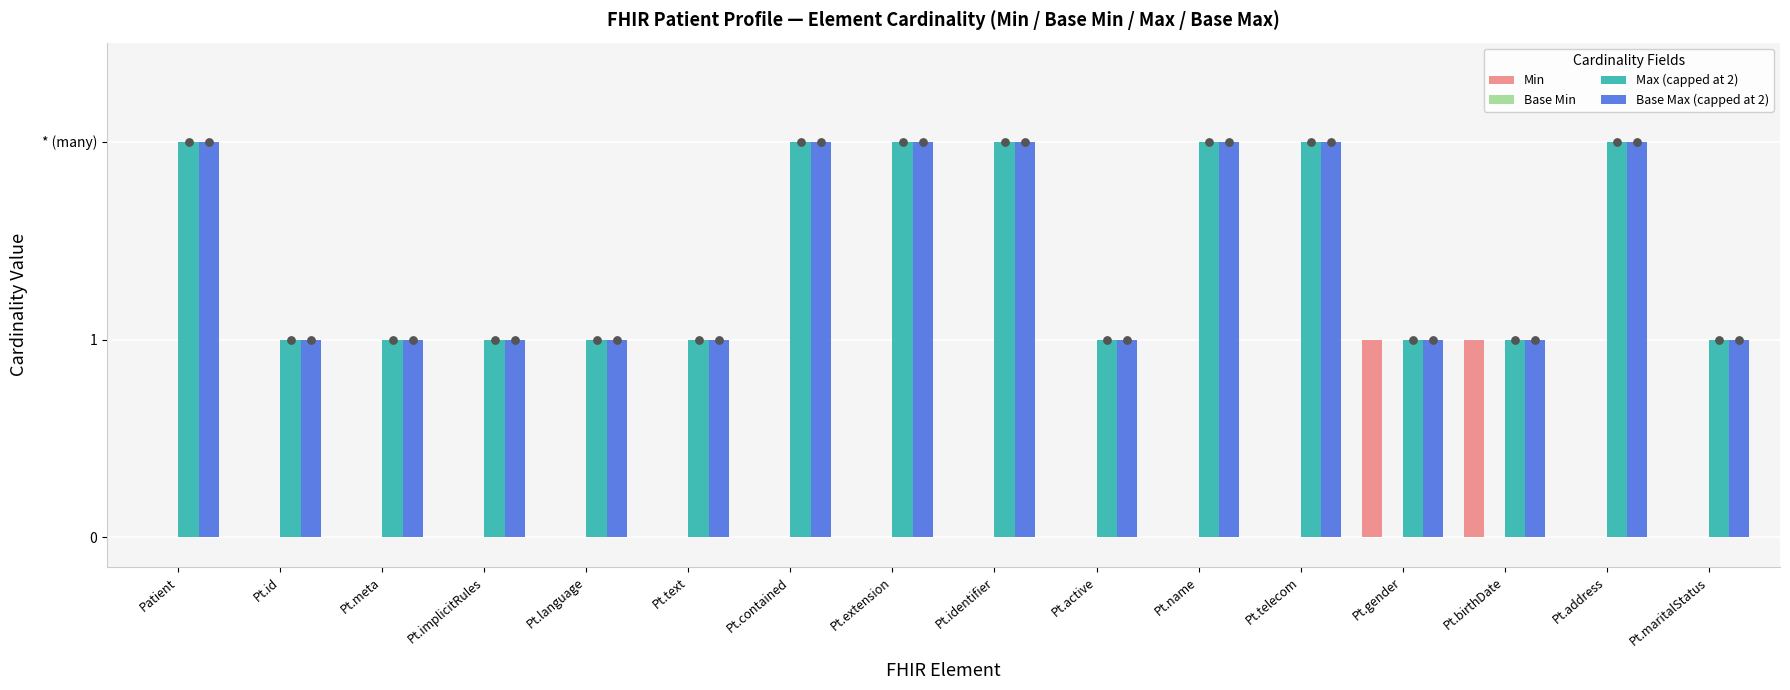

Which series has the largest Y range (max minus min)?

Min